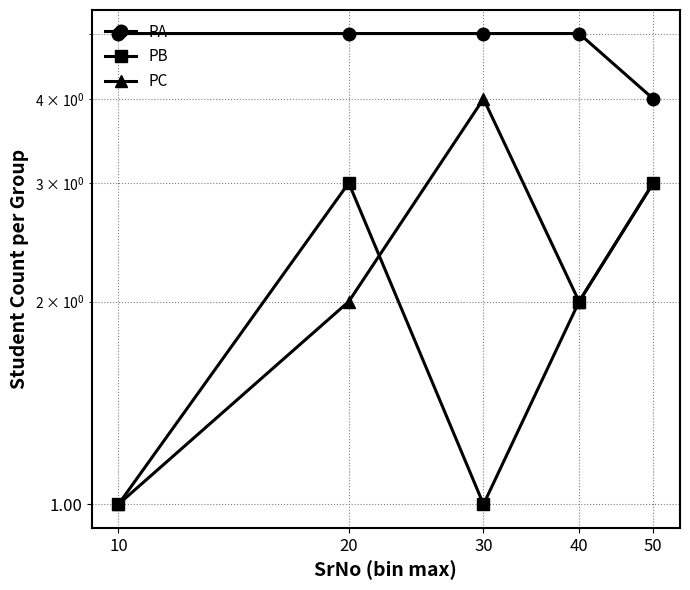

What value does the PA series have at 50?

4